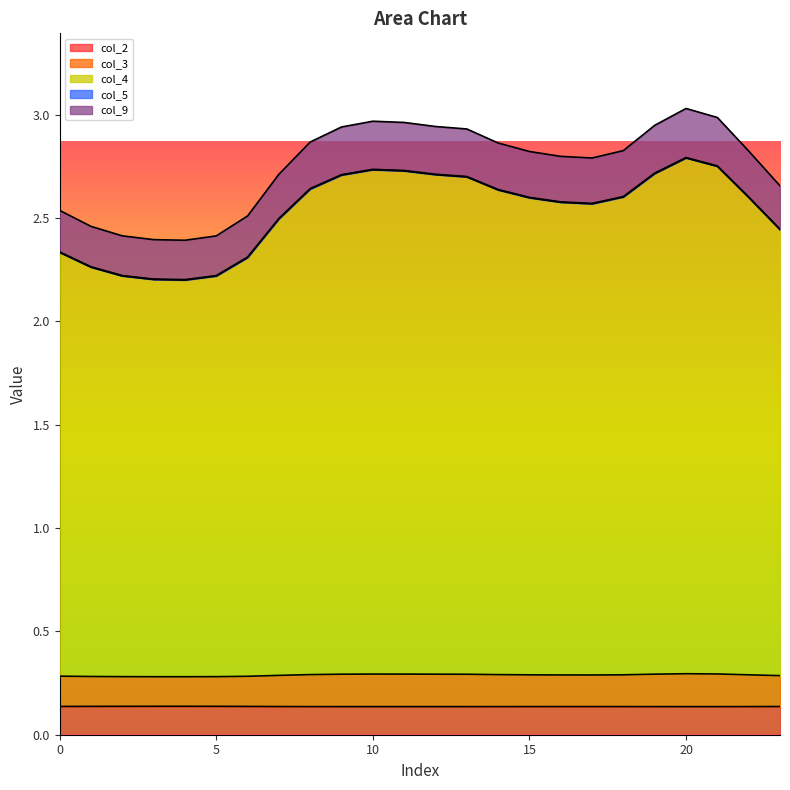

Does the chart display data point markers on the line(s)?

No